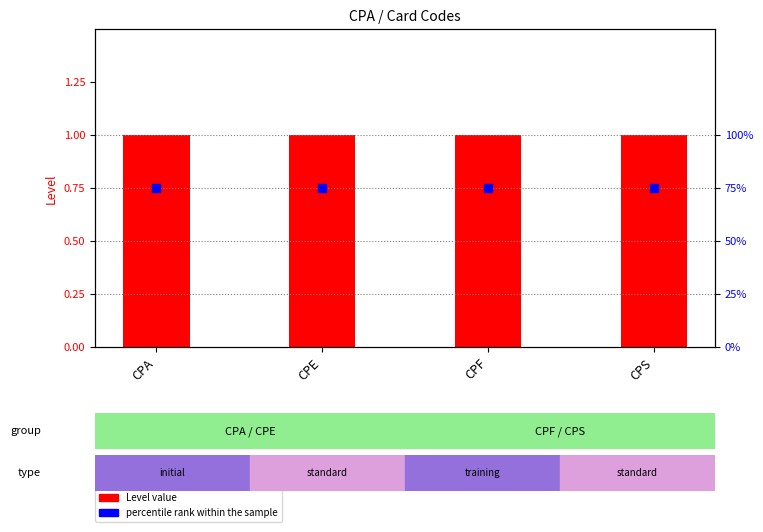

Which series has the largest total across all categories?

Level value